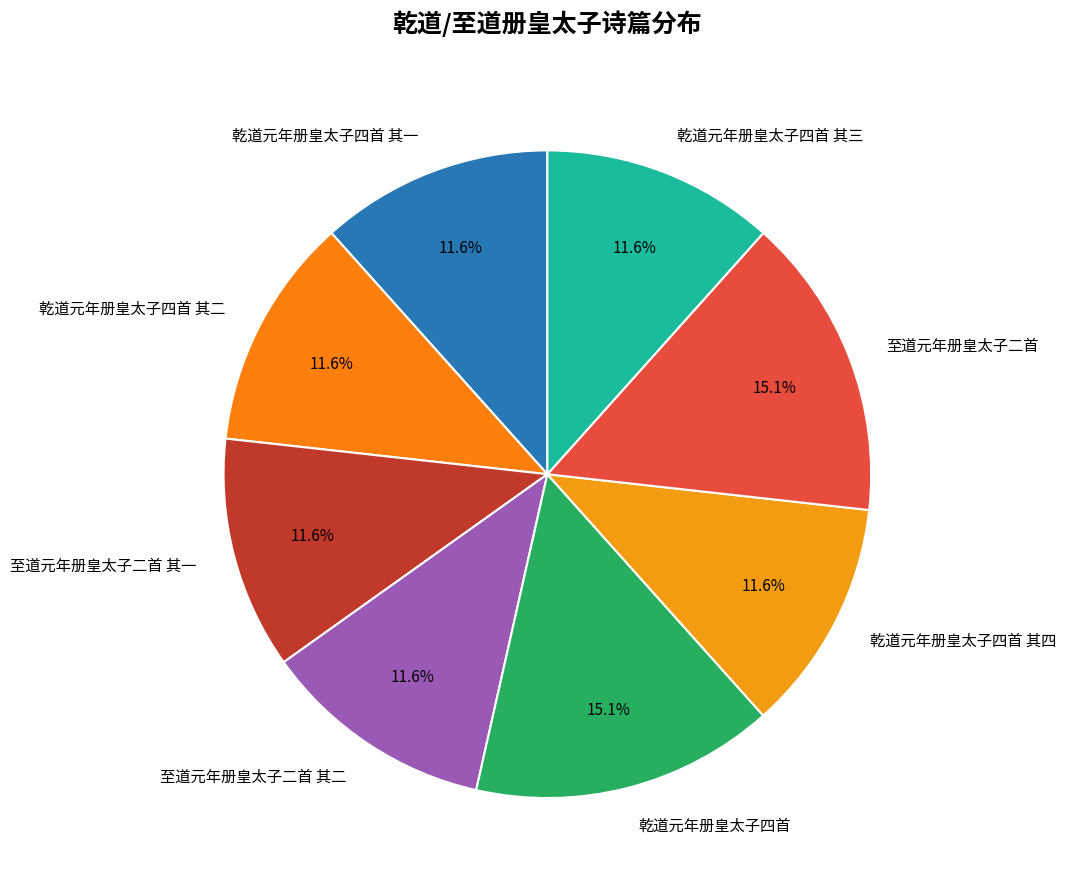

How many slices are in this pie chart?

8